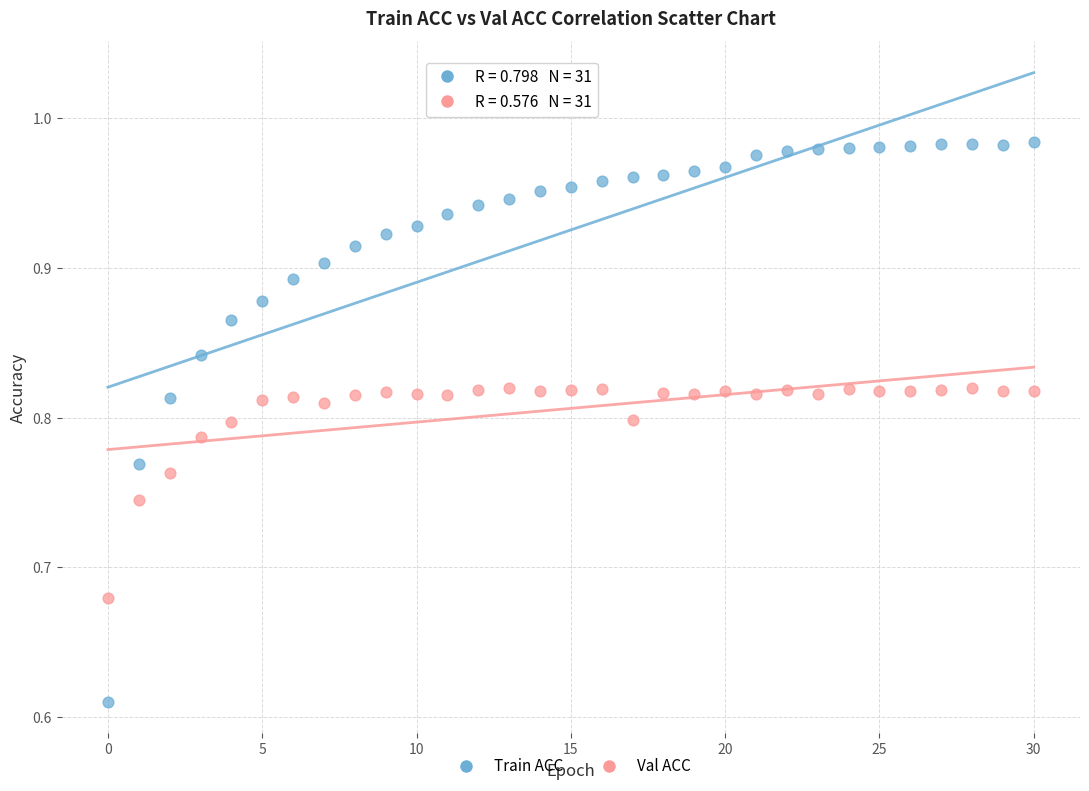

Which series contains the lowest Y value?

Train ACC